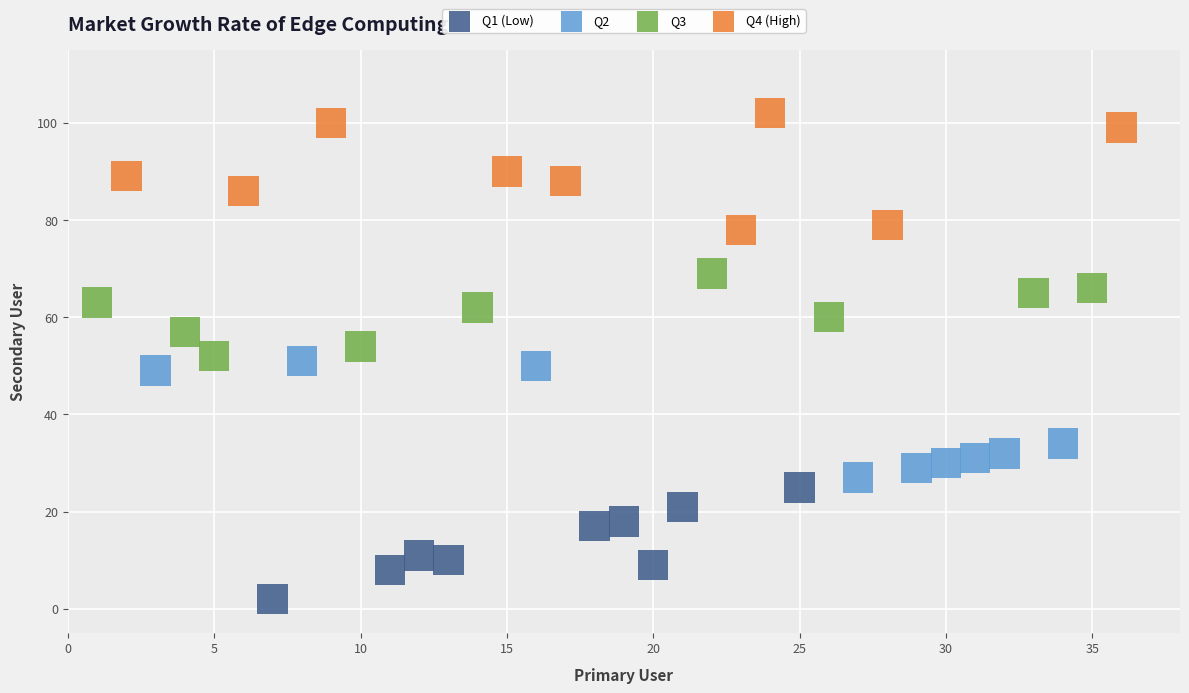

Which series contains the highest Y value?

Q4 (High)